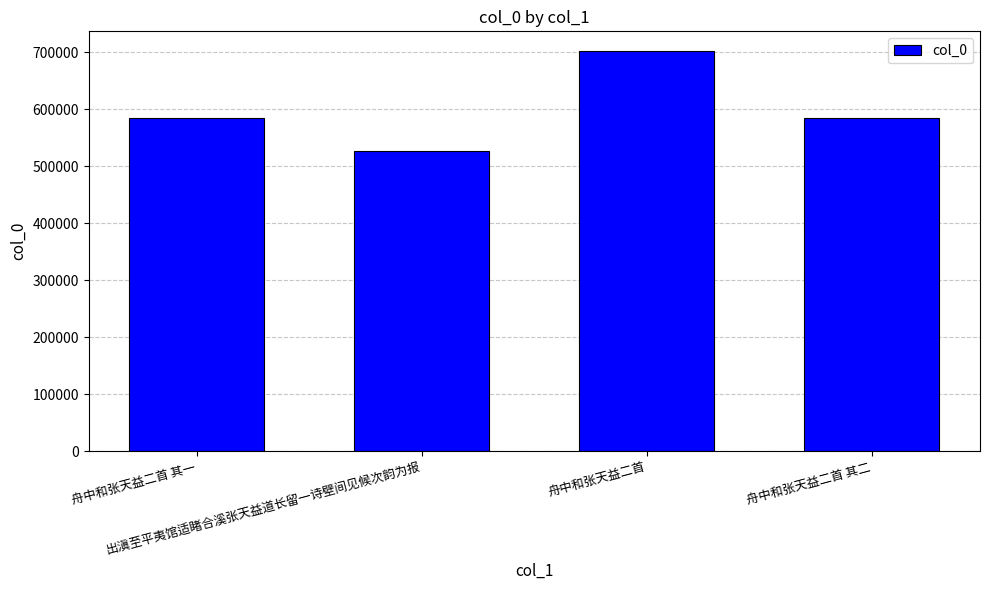

What is the greatest value displayed?

701759